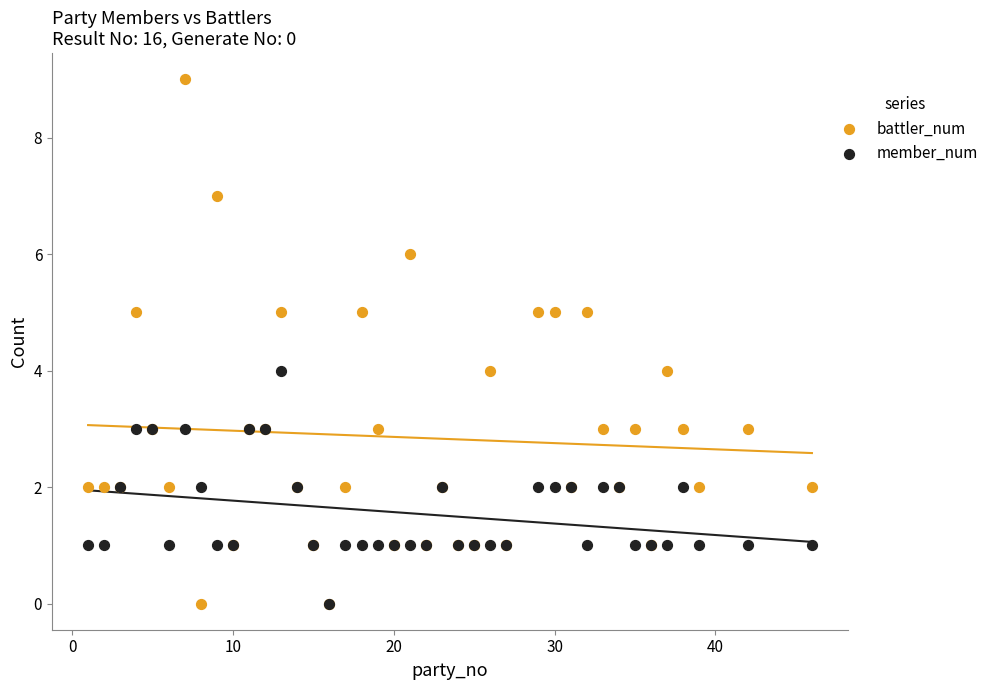

Which series contains the highest Y value?

battler_num